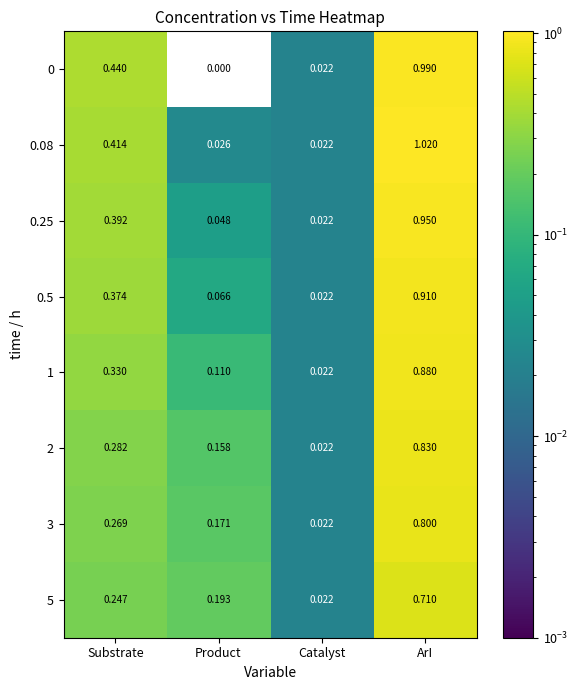

At which label is 0.08 closest to 0?

Catalyst